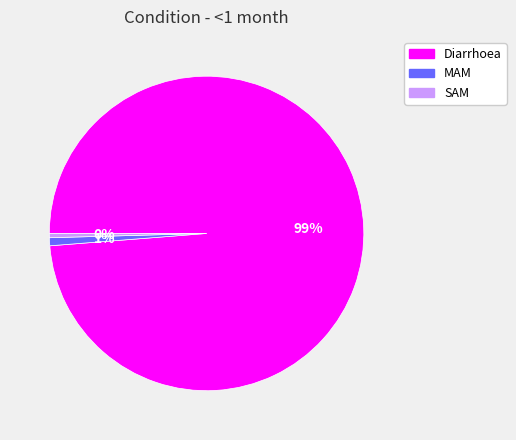

Is the sum of Diarrhoea and MAM greater than half?

Yes